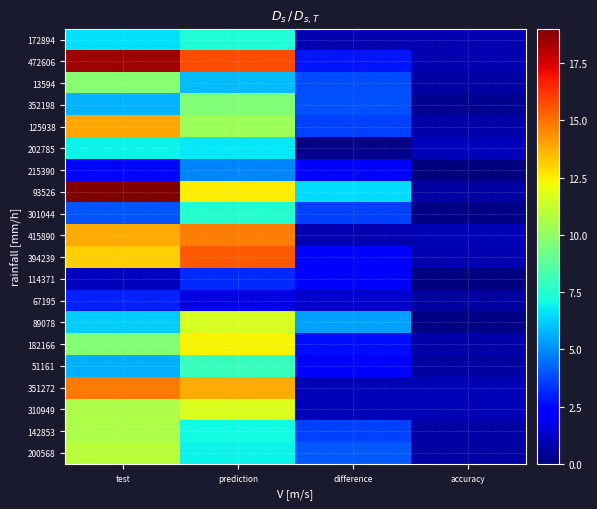

At how many categories does at least one series exceed 13?

2